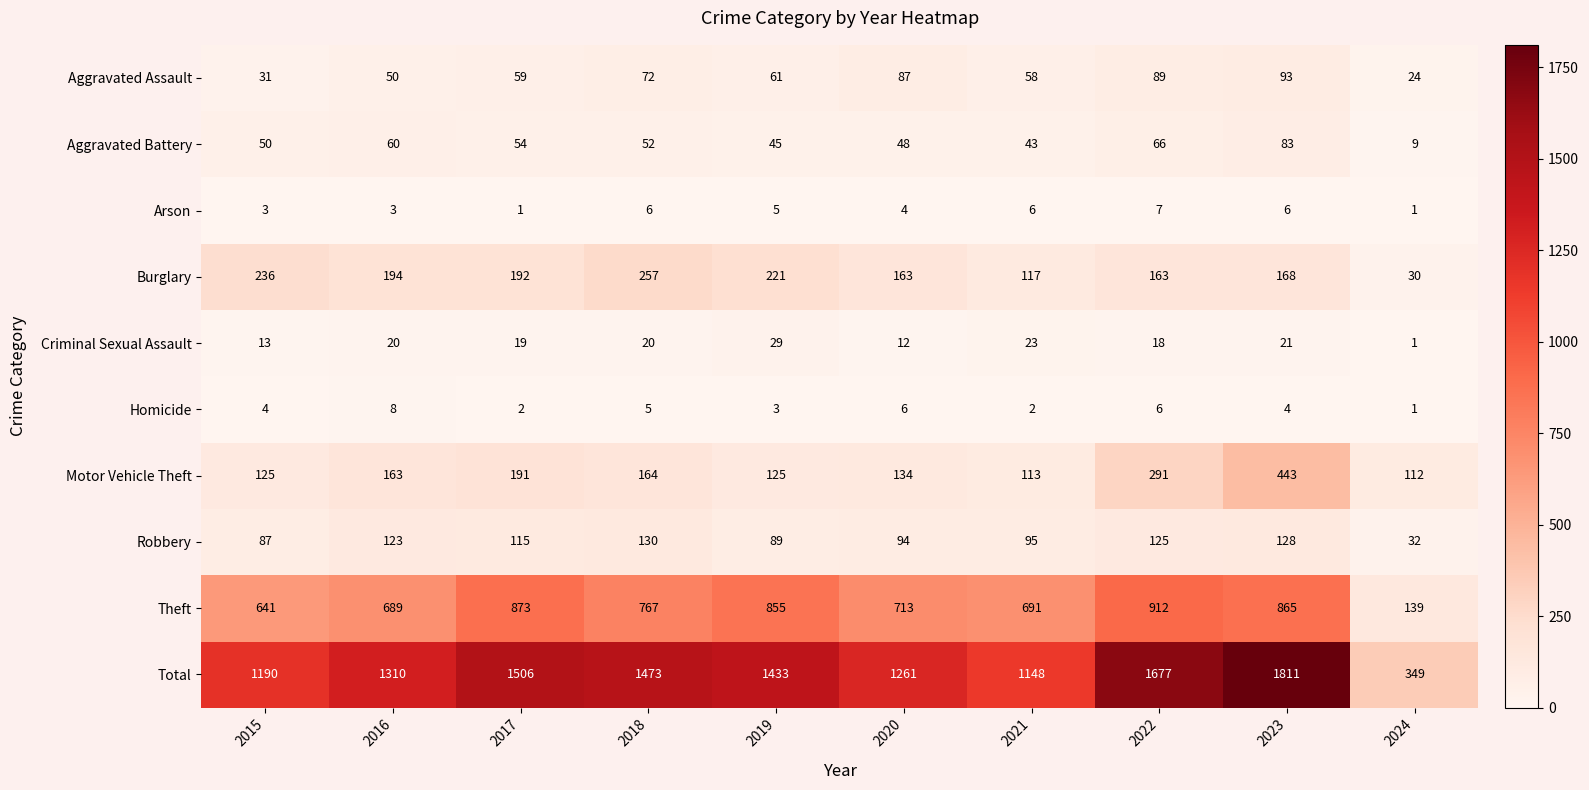

Rank the series by their maximum value, from lowest to highest.

Arson, Homicide, Criminal Sexual Assault, Aggravated Battery, Aggravated Assault, Robbery, Burglary, Motor Vehicle Theft, Theft, Total